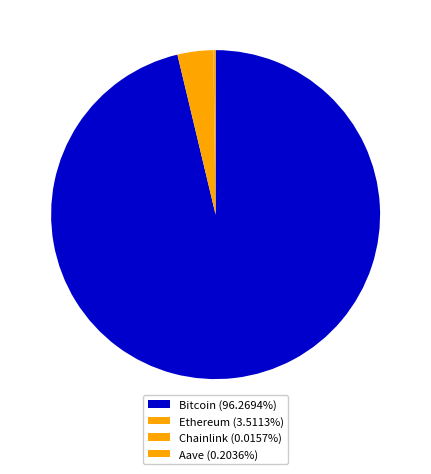

How many slices are in this pie chart?

4